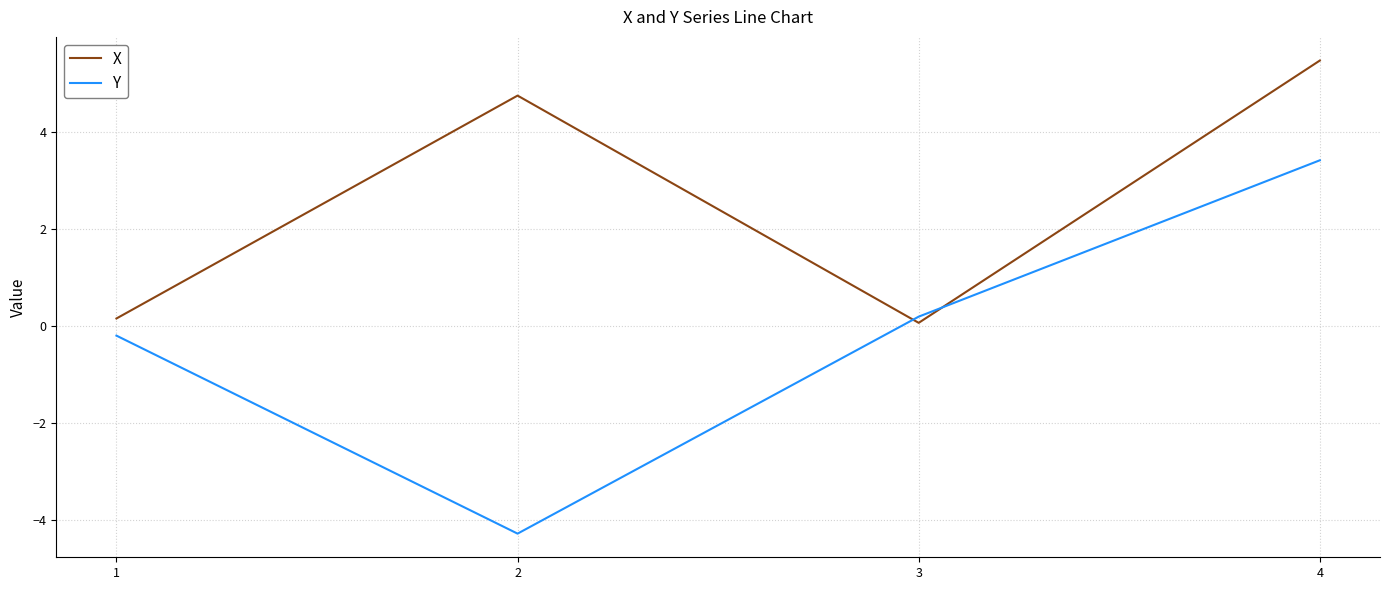

Reading left to right, transcribe all the data shown in this chart.

X: 0.2	4.8	0.1	5.5
Y: -0.2	-4.3	0.2	3.4